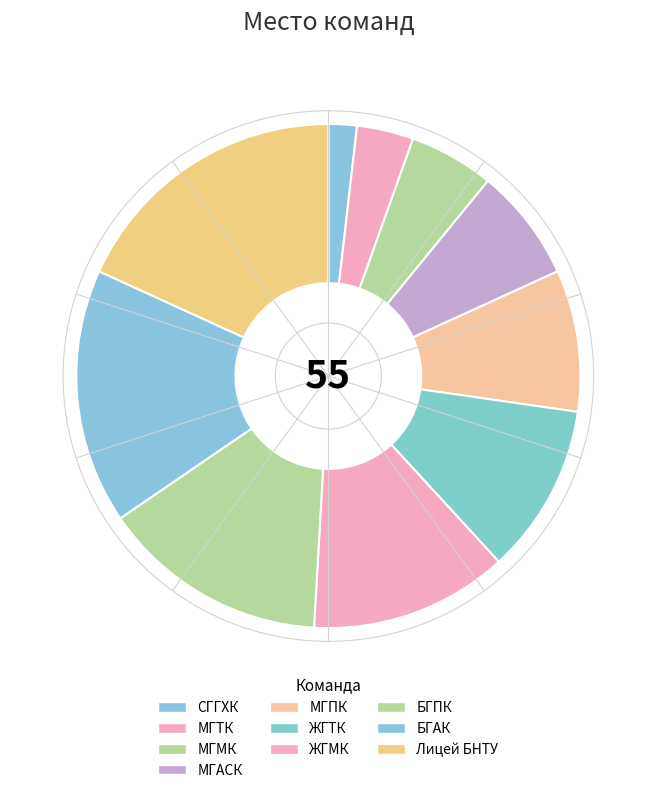

Is there any slice that represents more than half of the pie?

No